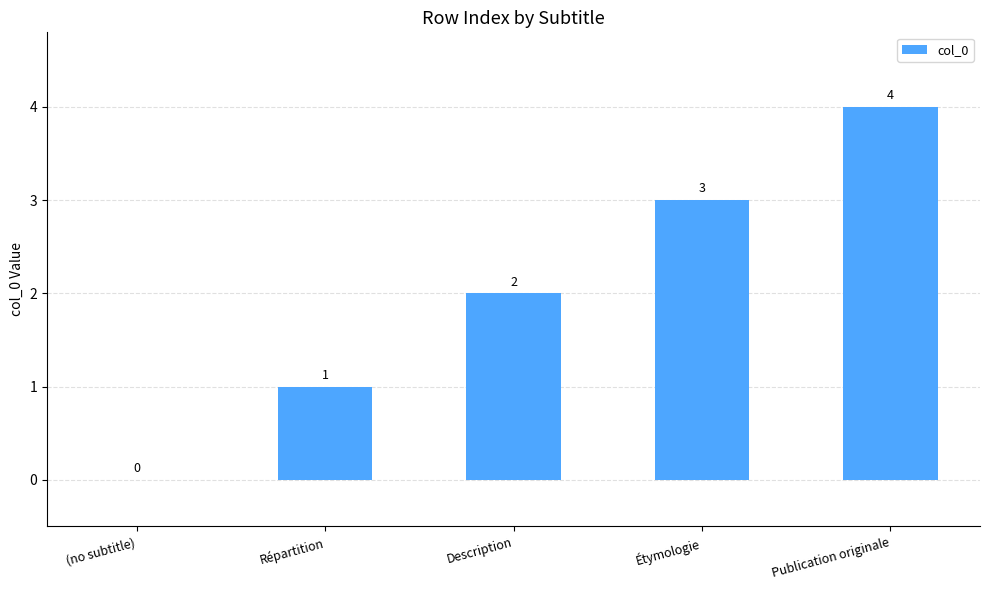

What is the greatest value displayed?

4